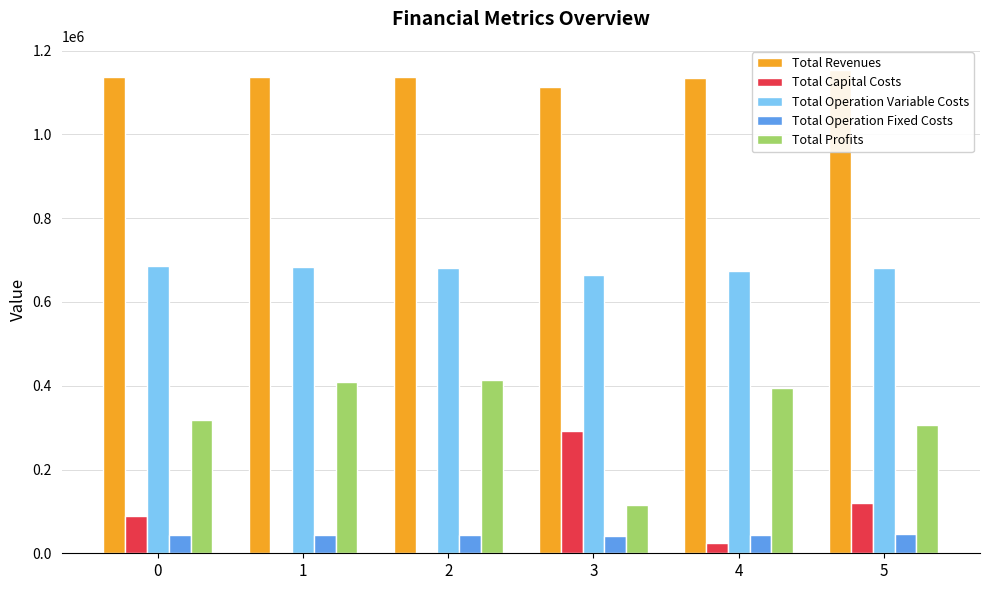

Where is Total Operation Variable Costs nearest to the value 675289?

4